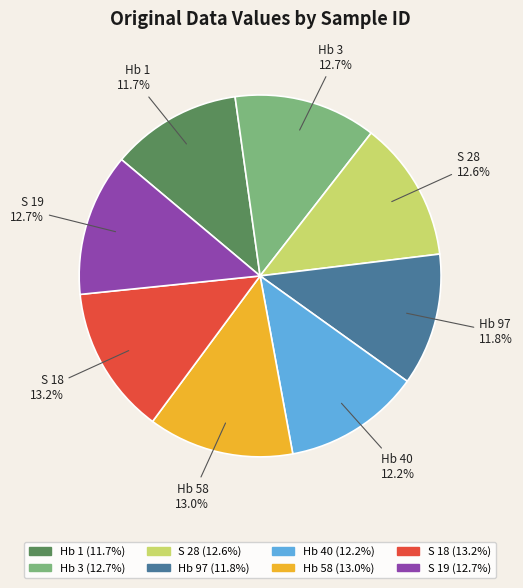

Is the sum of Hb 3 and Hb 58 greater than half?

No